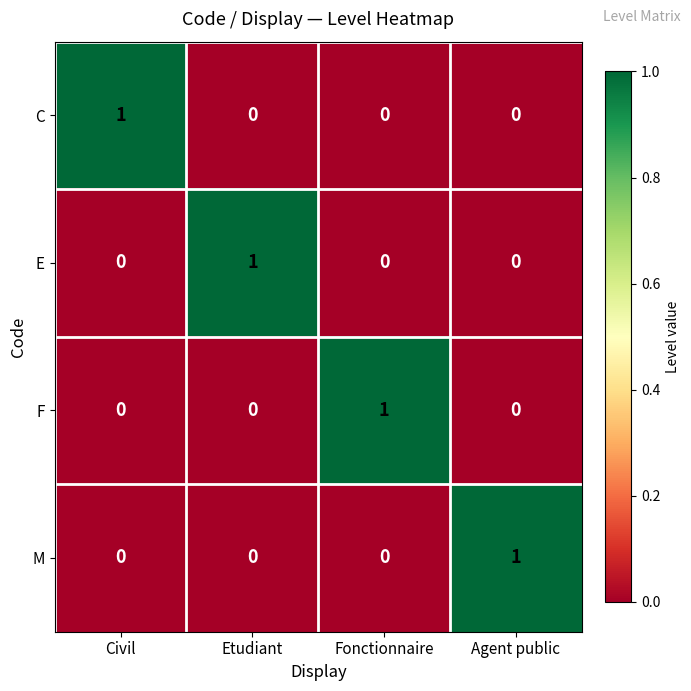

At how many categories does at least one series exceed 0?

4